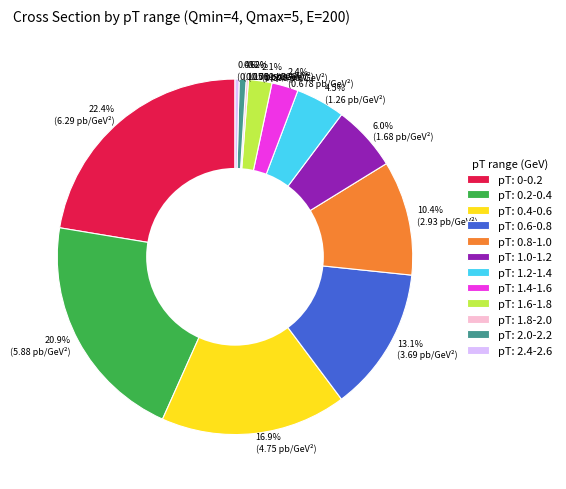

Which has a higher value, pT: 1.6-1.8 or pT: 0.8-1.0?

pT: 0.8-1.0